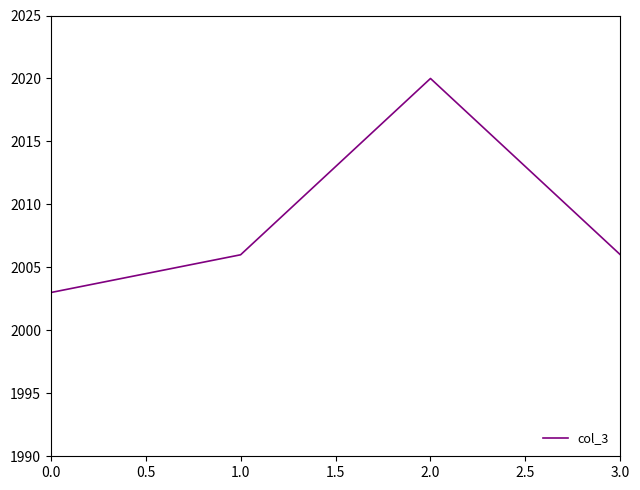

What is the minimum value shown in the chart?

2003